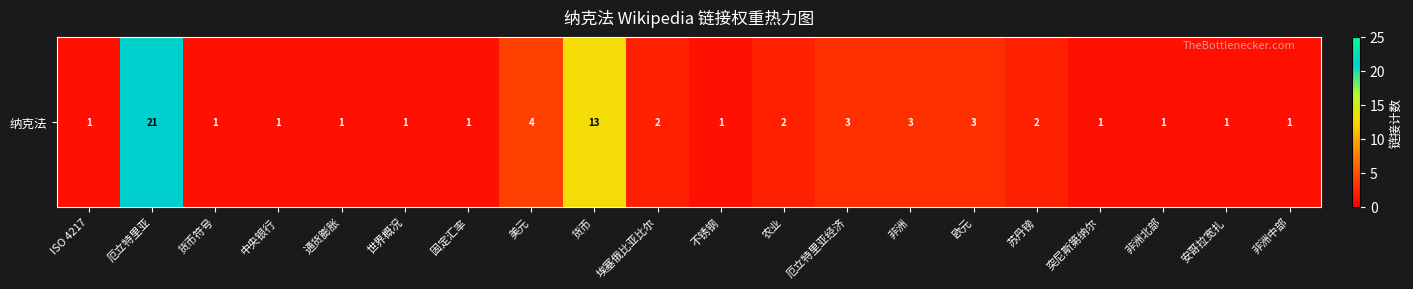

What is the minimum value shown in the chart?

1